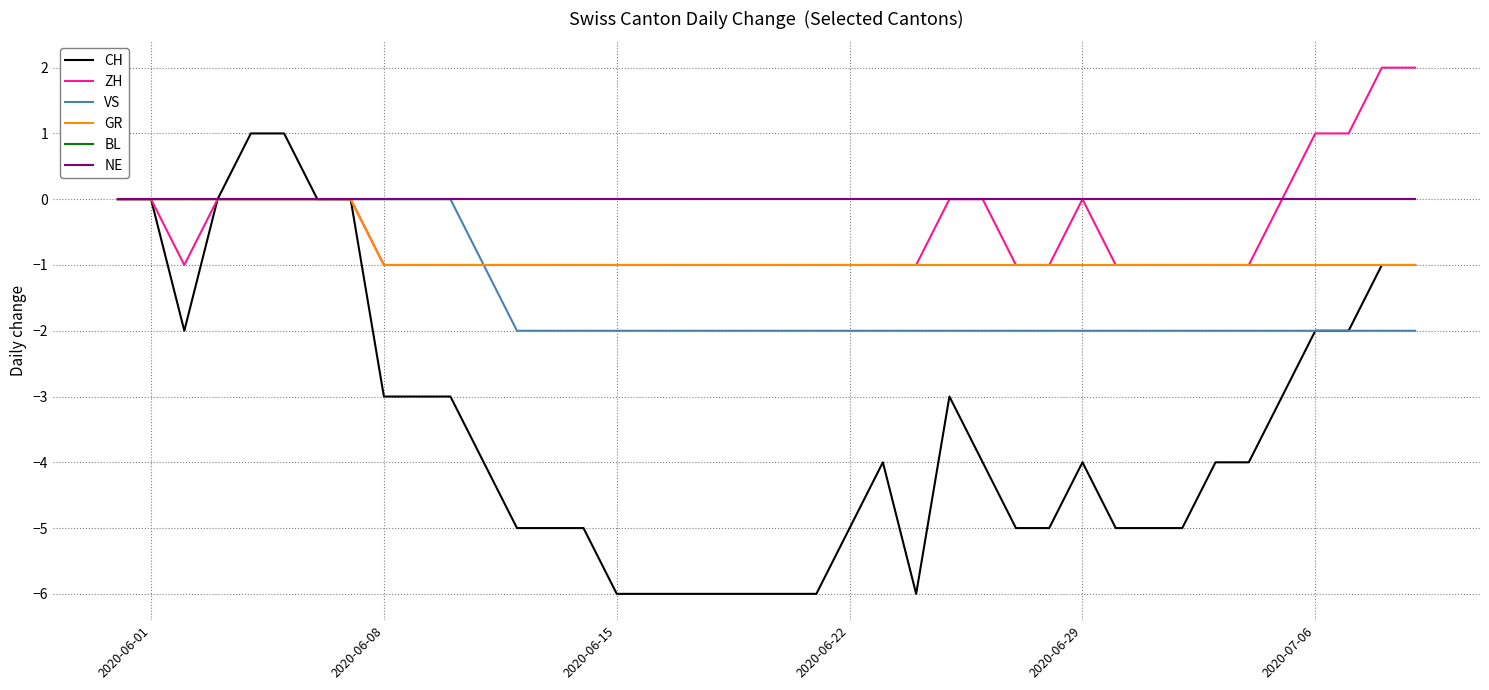

Does the chart display data point markers on the line(s)?

No